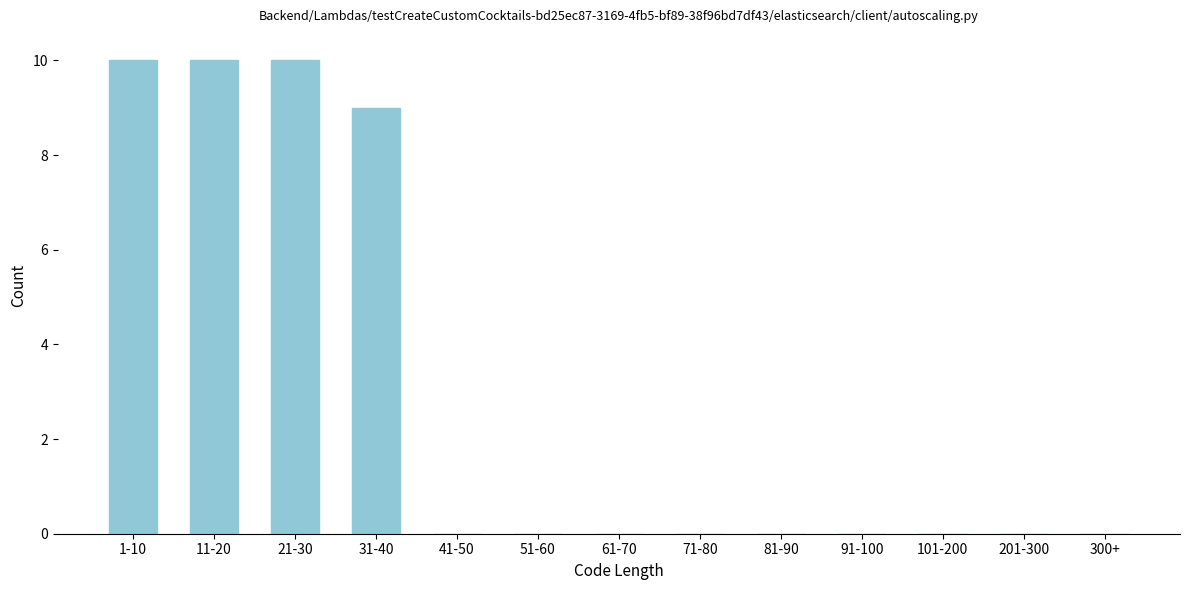

Reading left to right, what are all the values shown in this chart?

1-10=10	11-20=10	21-30=10	31-40=9	41-50=0	51-60=0	61-70=0	71-80=0	81-90=0	91-100=0	101-200=0	201-300=0	300+=0